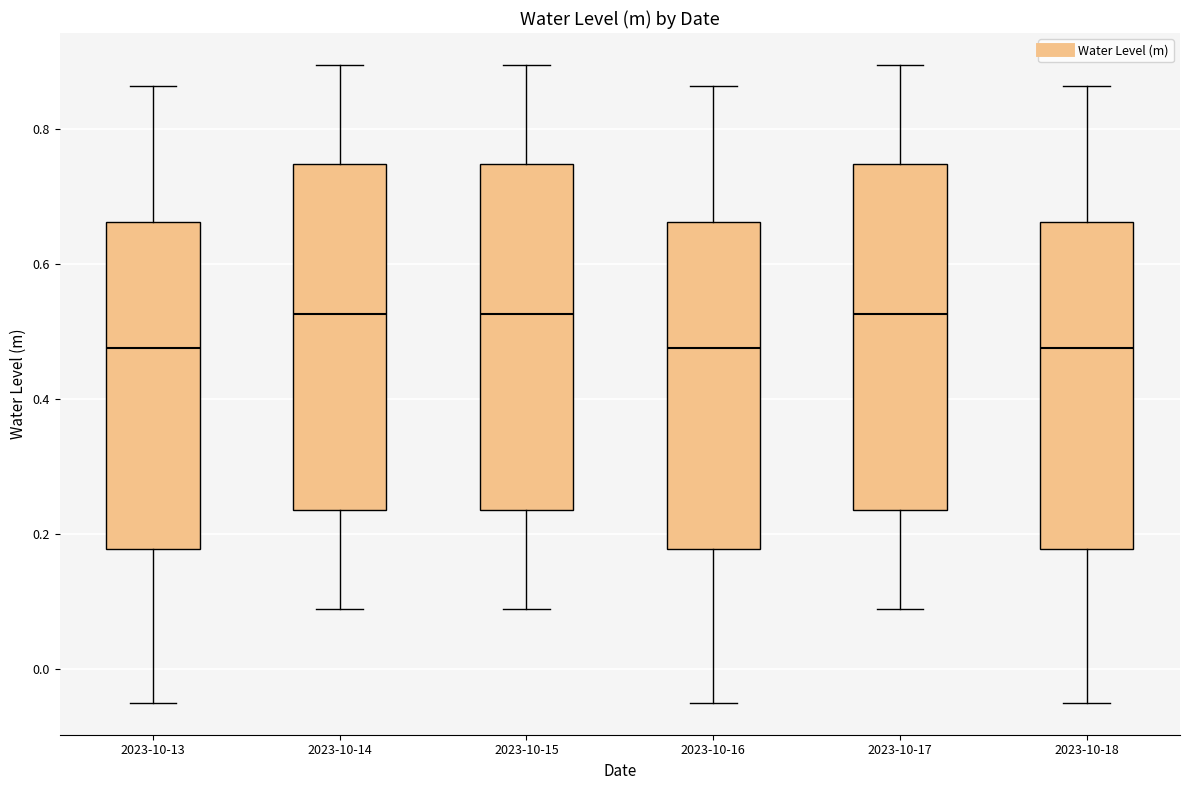

Reading left to right, transcribe this box plot: for each box, give where its median line is, the range the box spans, and where its two whiskers end, as read against the y-axis. The values are not printed on the chart, so give them approximately, as read against the axis.

2023-10-13: median 0.48, box 0.18 to 0.66, whiskers -0.04 to 0.86
2023-10-14: median 0.52, box 0.24 to 0.74, whiskers 0.08 to 0.90
2023-10-15: median 0.52, box 0.24 to 0.74, whiskers 0.08 to 0.90
2023-10-16: median 0.48, box 0.18 to 0.66, whiskers -0.04 to 0.86
2023-10-17: median 0.52, box 0.24 to 0.74, whiskers 0.08 to 0.90
2023-10-18: median 0.48, box 0.18 to 0.66, whiskers -0.04 to 0.86